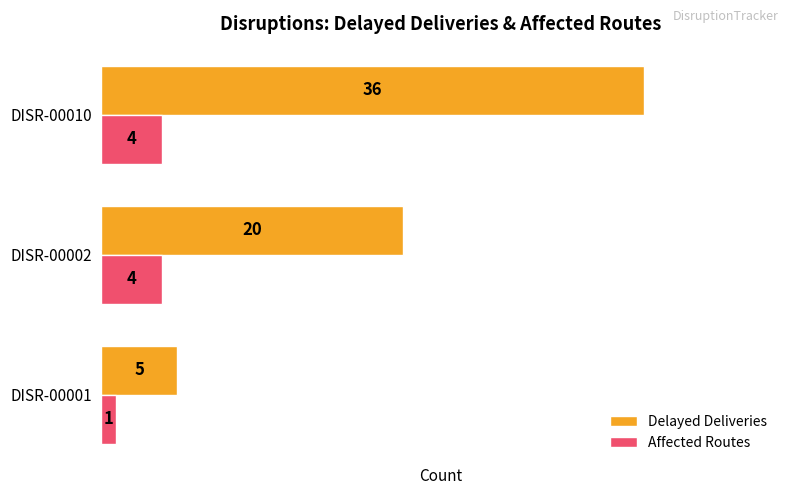

Rank the series by their average value, from lowest to highest.

Affected Routes, Delayed Deliveries